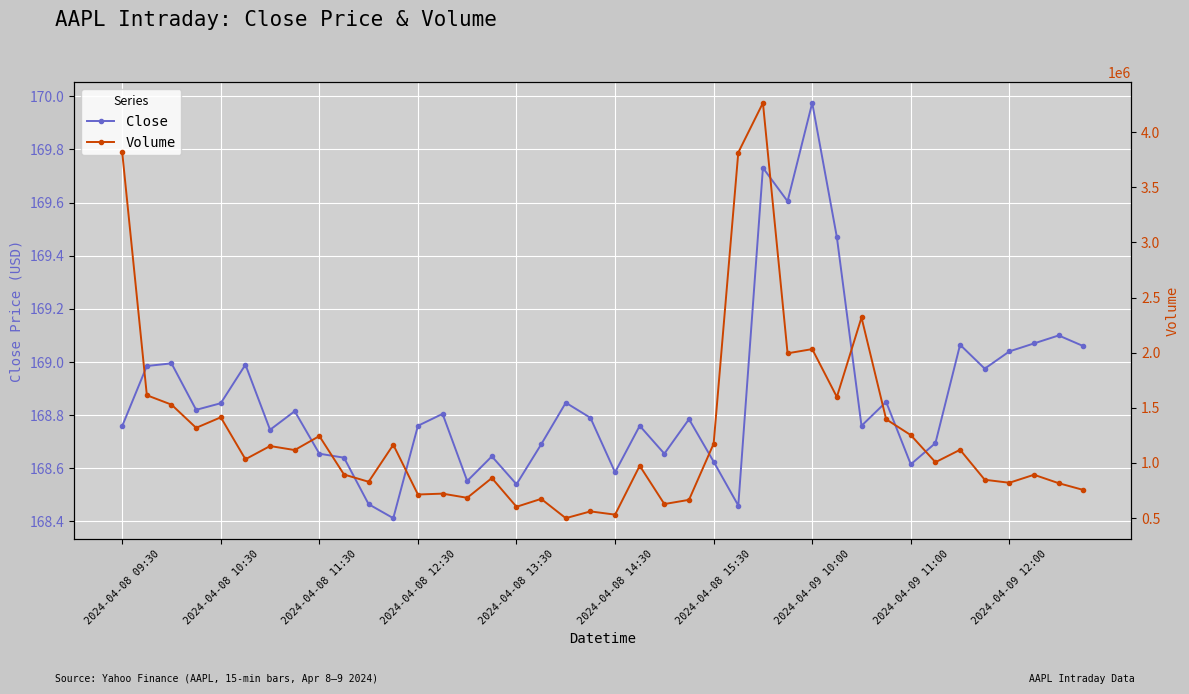

What is the difference between the maximum and minimum values in the Volume series?

3766929.0